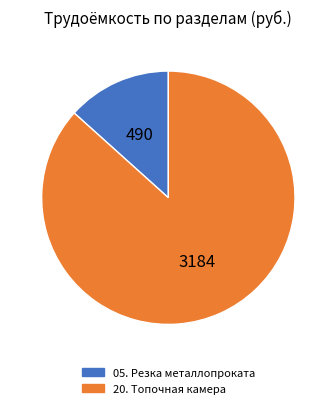

Is it true that 05. Резка металлопроката is 13% of the pie?

True